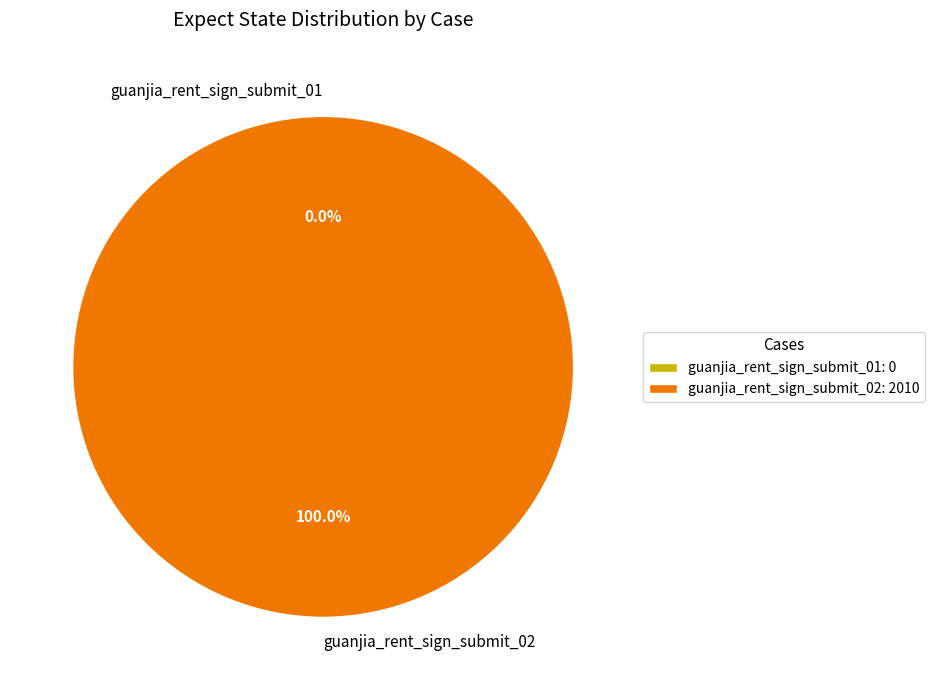

To the nearest percent, what percentage of the pie is guanjia_rent_sign_submit_02?

100%